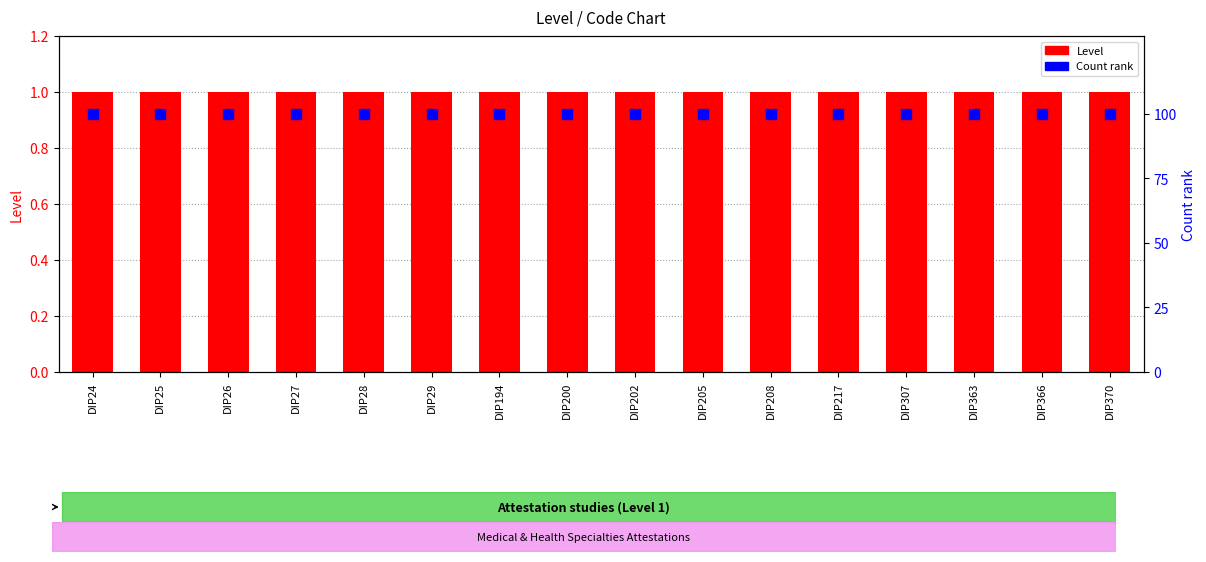

What is the total value across all series at DIP26?

101